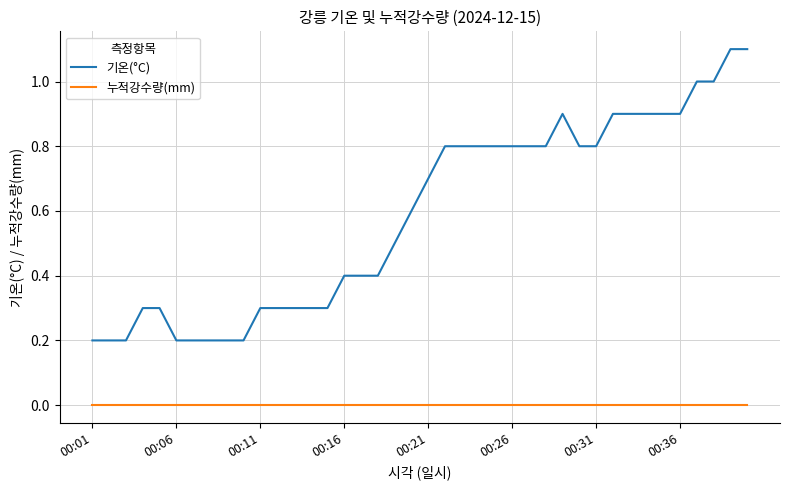

True or false: 누적강수량(mm) and 기온(°C) cross at least once.

False